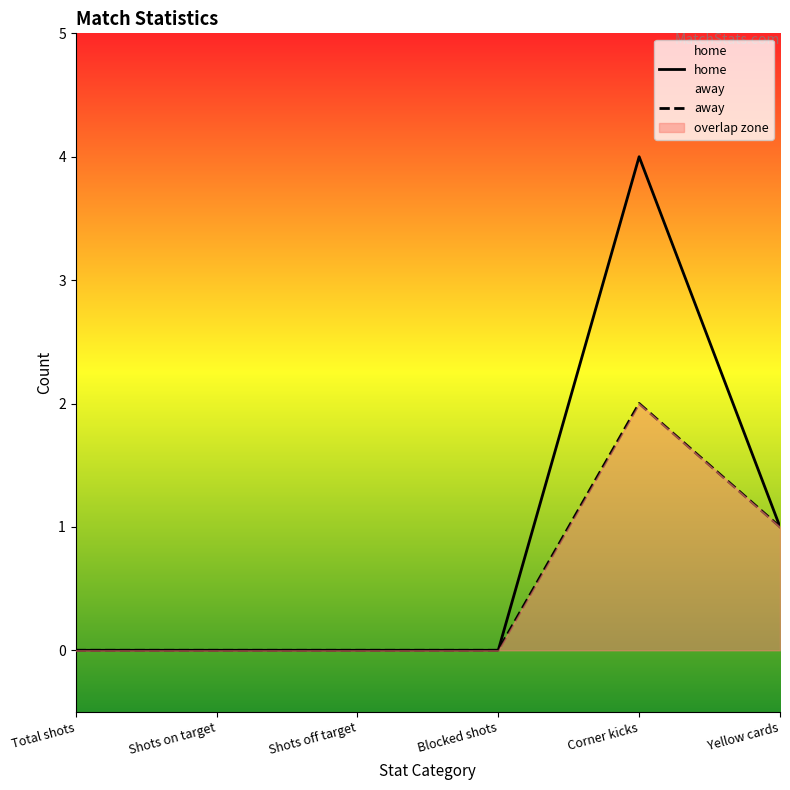

Which category has the highest value in the home series?

Corner kicks